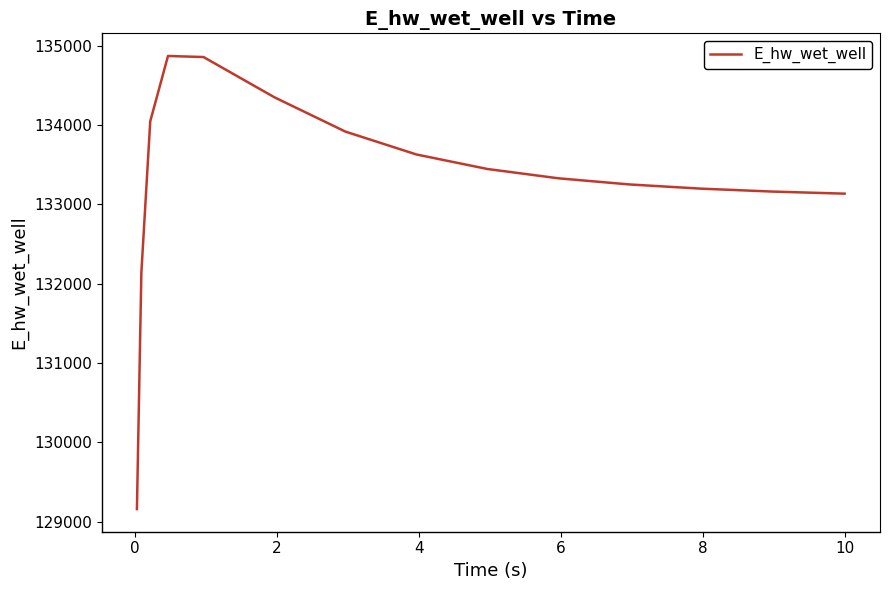

What is the greatest value displayed?

134868.7